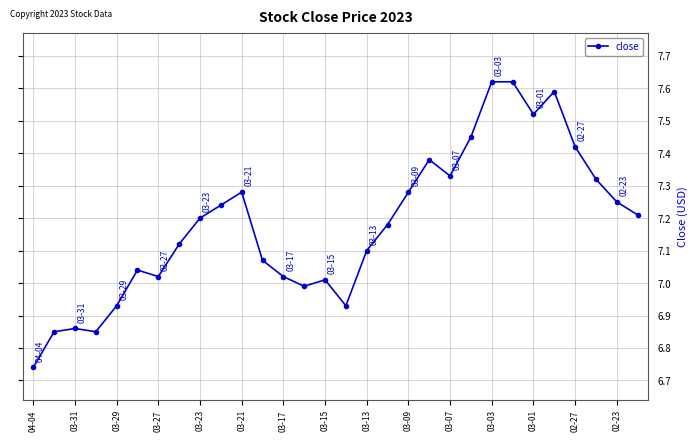

True or false: the data has more than 1 interior local peaks.

True